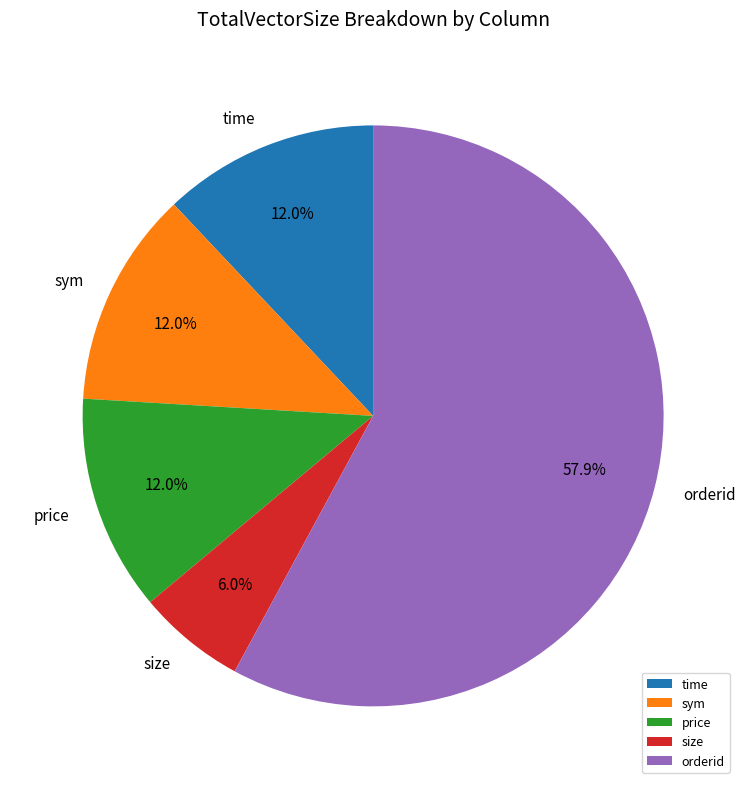

Which slice is the smallest?

size